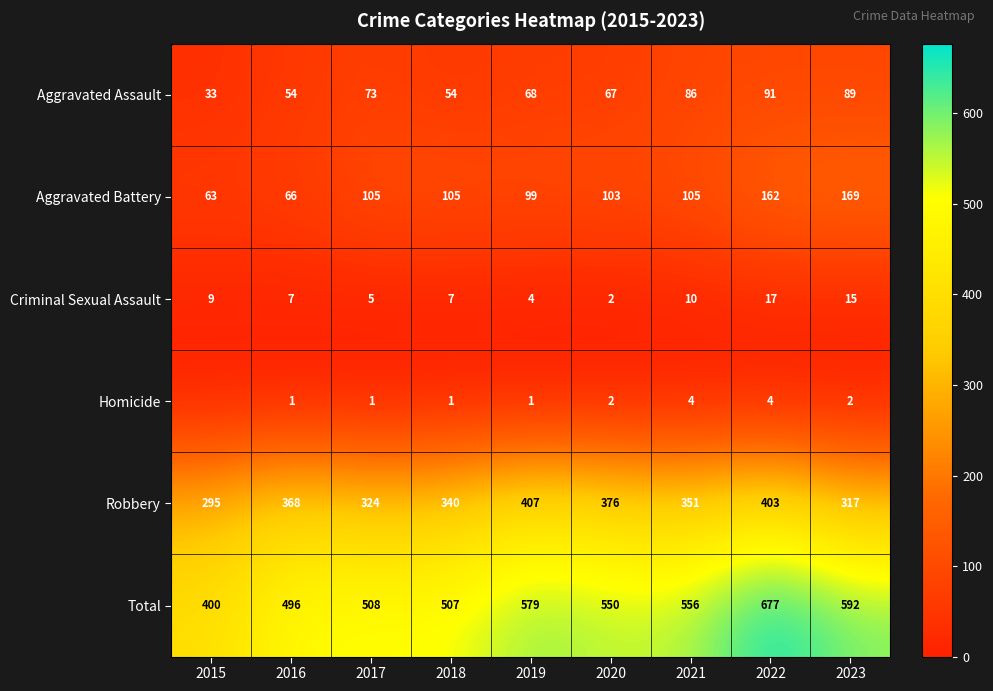

What is the spread (max minus min) of values at 2021?

552